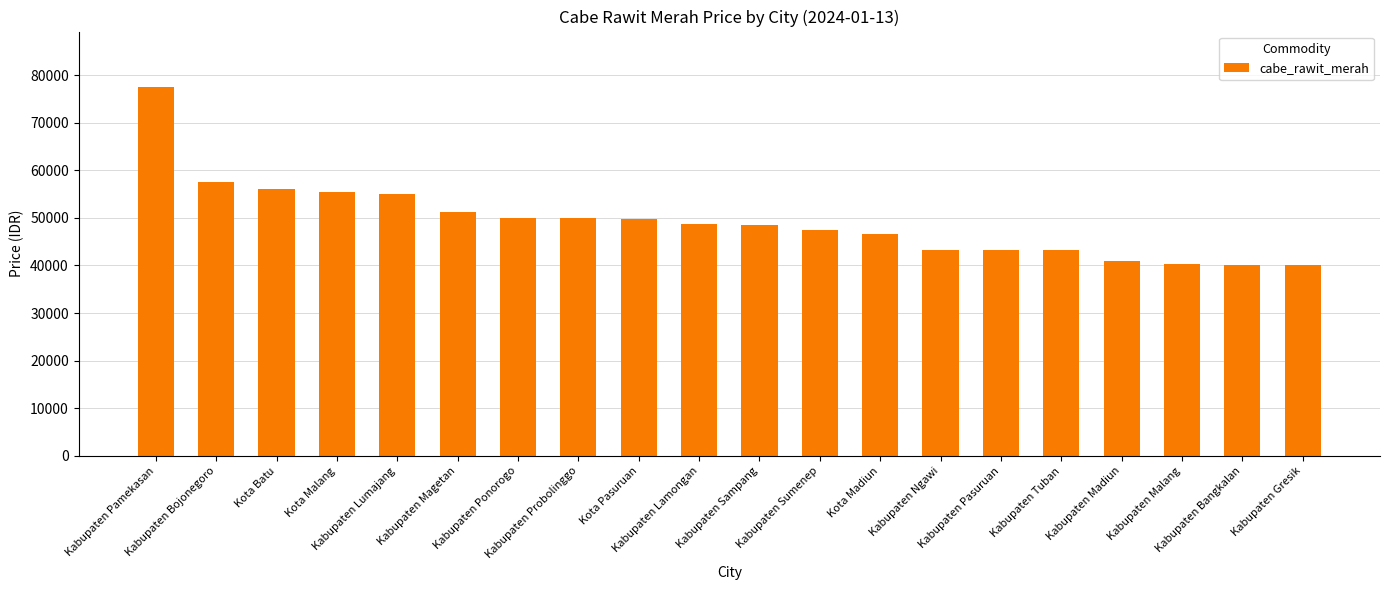

What is the value of the 8th bar from the left?

50000